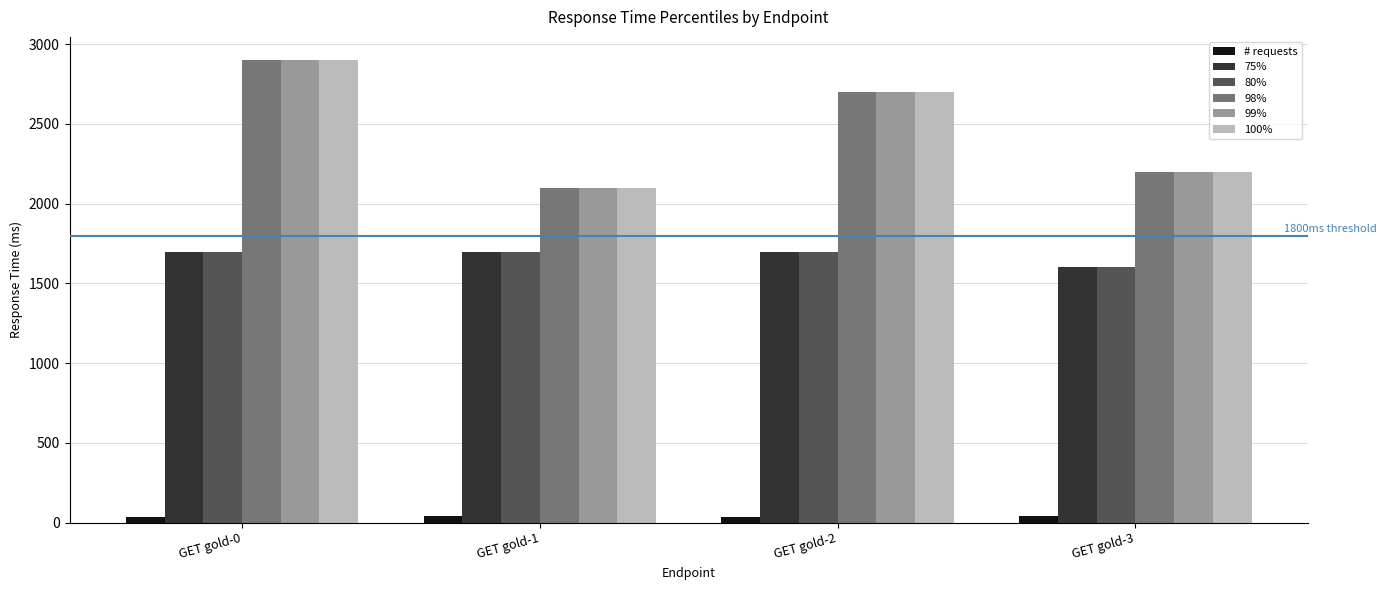

What is the difference between the 75% values at GET gold-0 and GET gold-3?

100